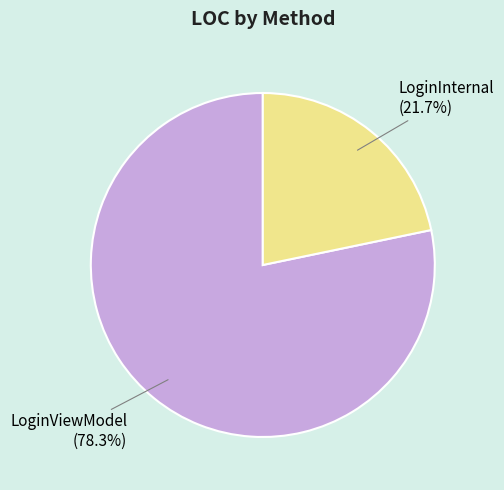

Is there any slice that represents more than half of the pie?

Yes